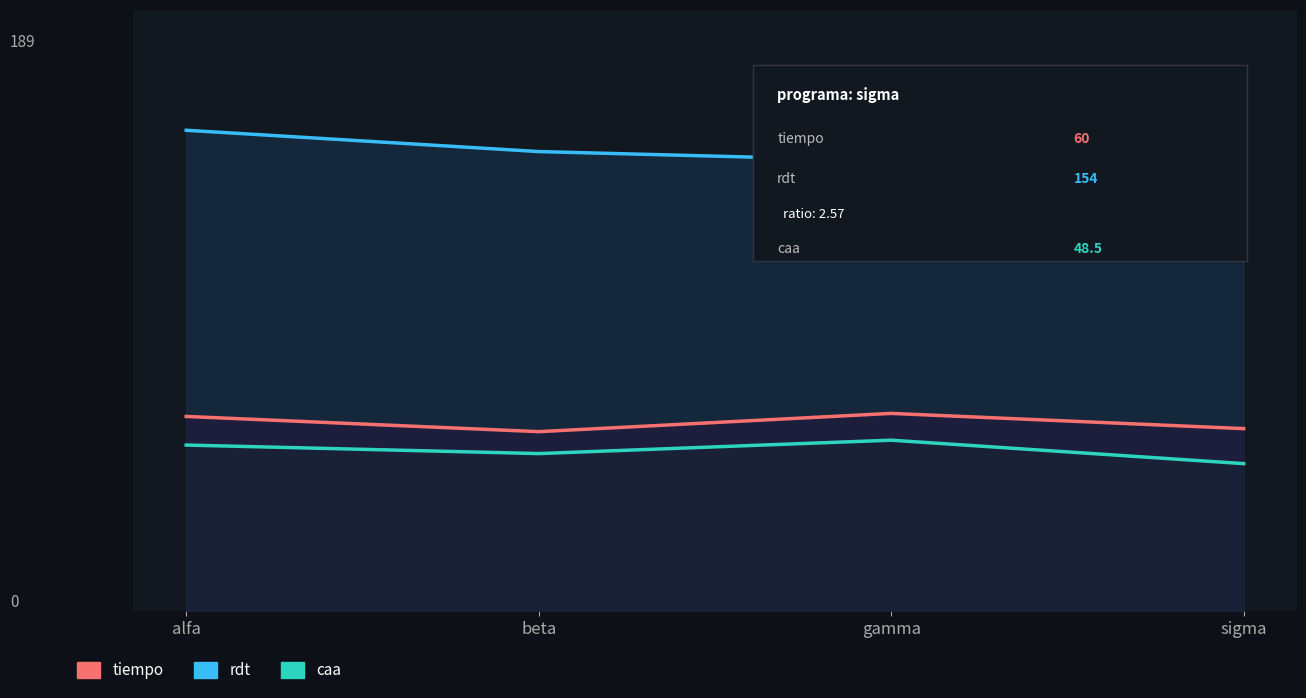

True or false: caa and tiempo cross at least once.

False